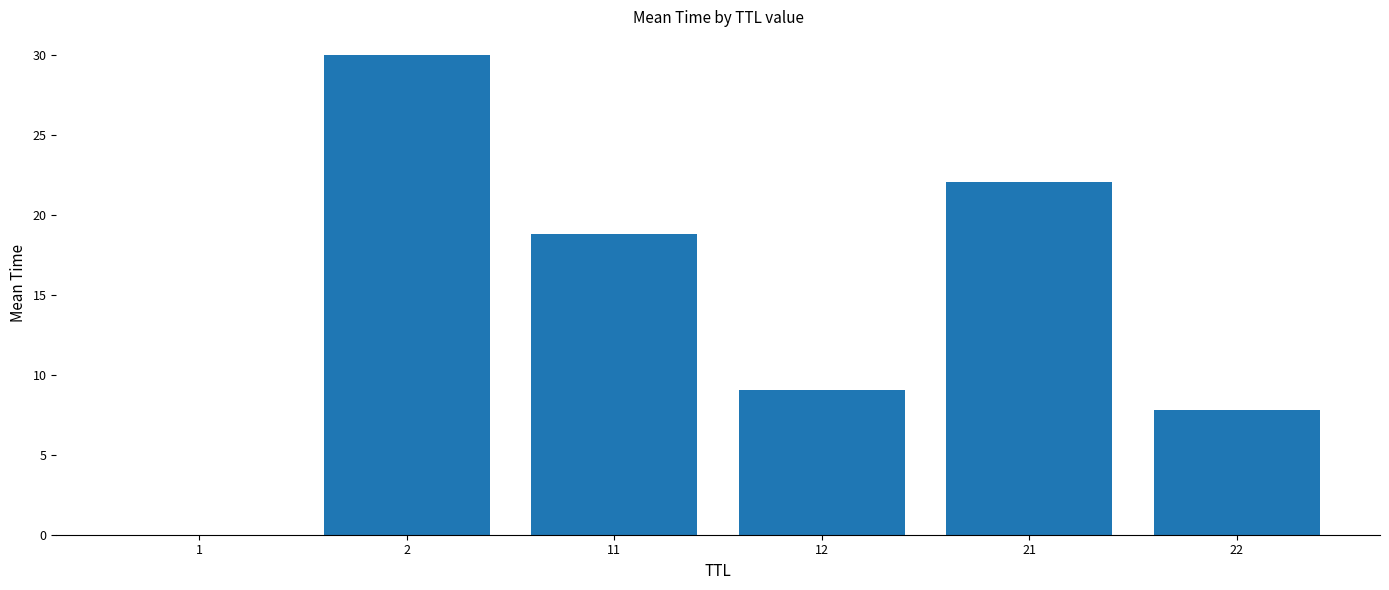

What is the change in value from 12 to 22?

-1.2